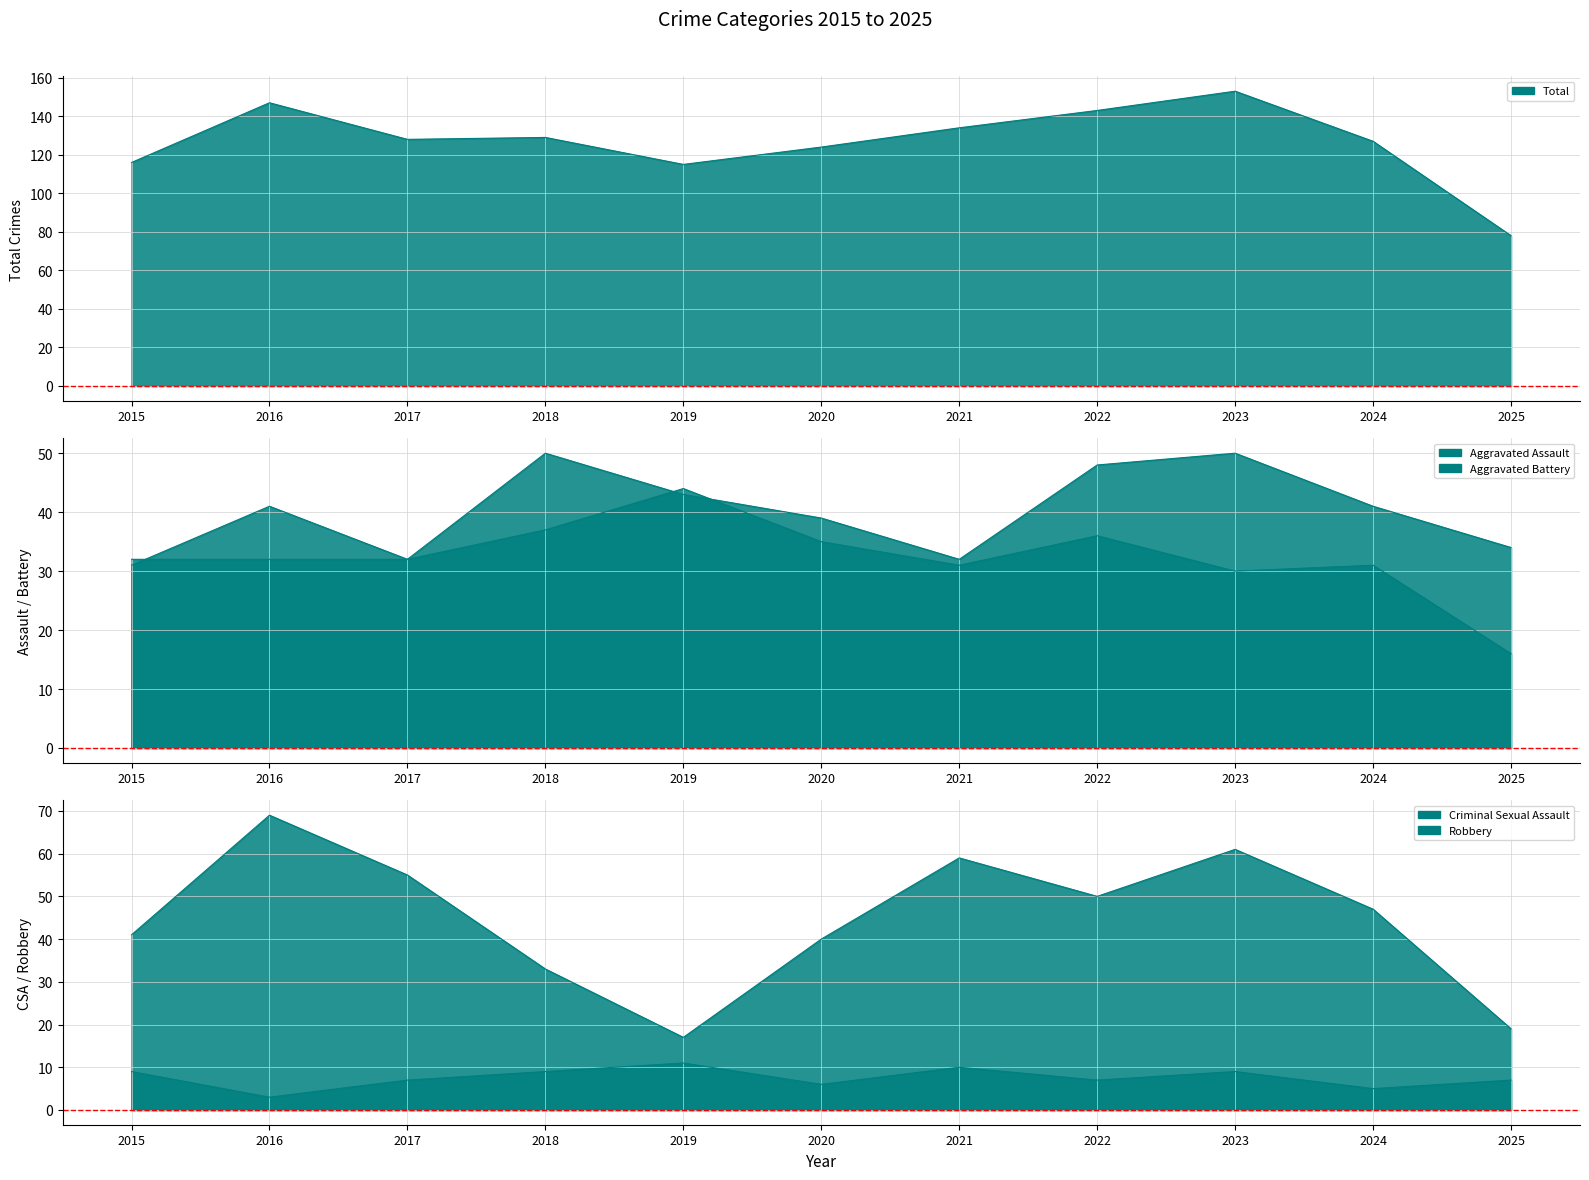

At how many categories does at least one series exceed 38?

11